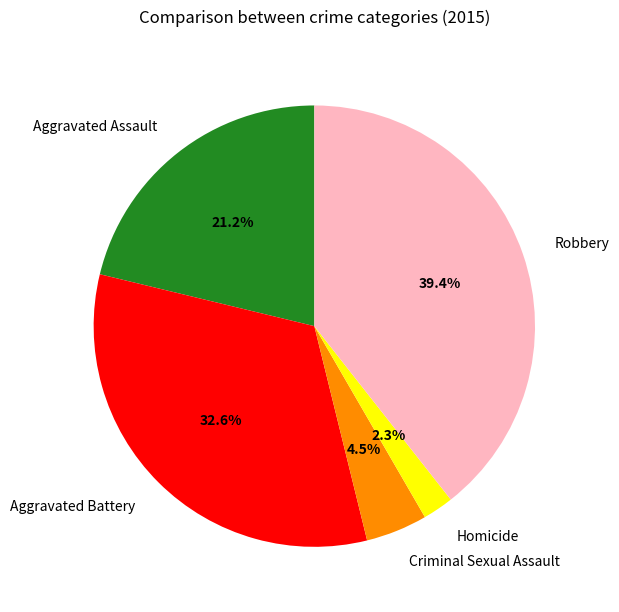

Count the number of slices in the pie.

5